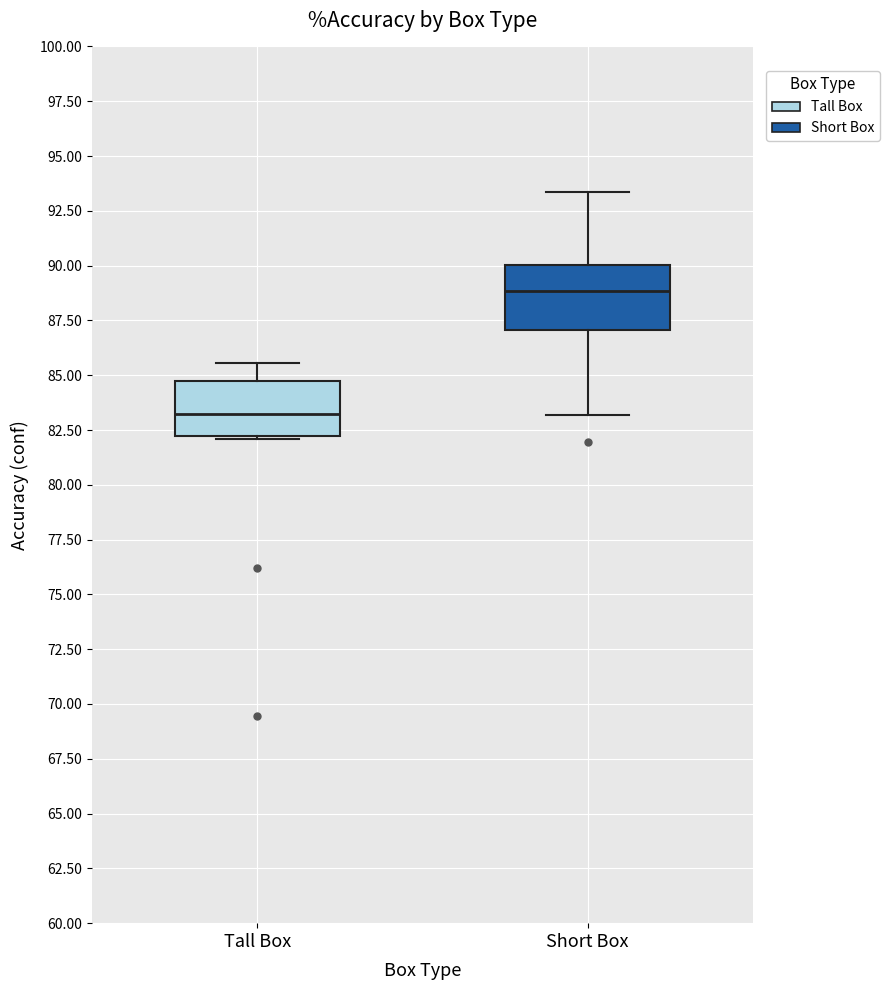

Reading left to right, read every box against the y-axis: the position of its median line, the range the box covers, and the ends of its whiskers. The values are not printed on the chart, so give them approximately, as read against the axis.

Tall Box: median 83.0, box 82.0 to 84.5, whiskers 82.0 to 85.5
Short Box: median 89.0, box 87.0 to 90.0, whiskers 83.0 to 93.5